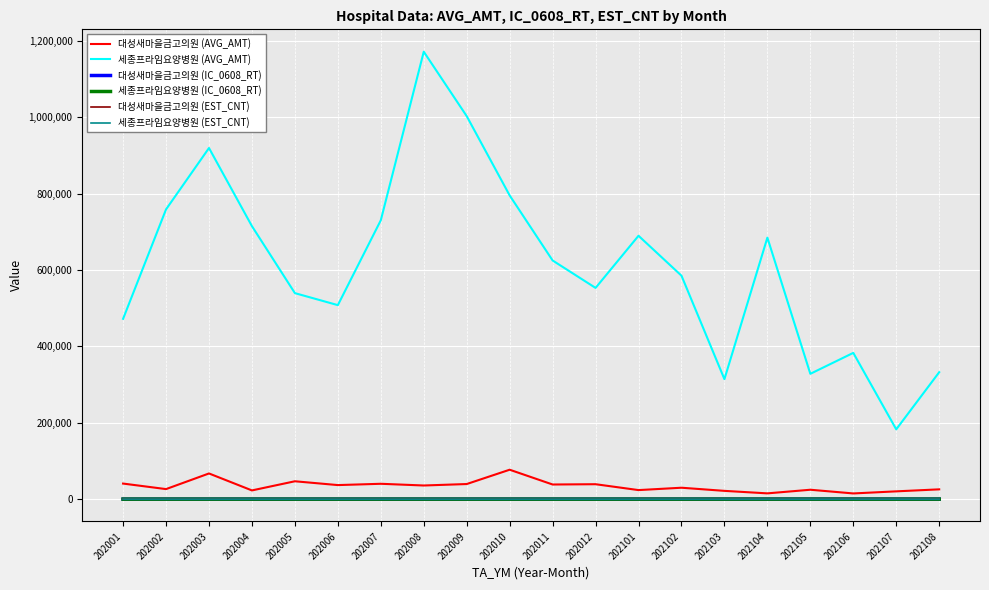

True or false: 세종프라임요양병원 (IC_0608_RT) and 세종프라임요양병원 (AVG_AMT) cross at least once.

False